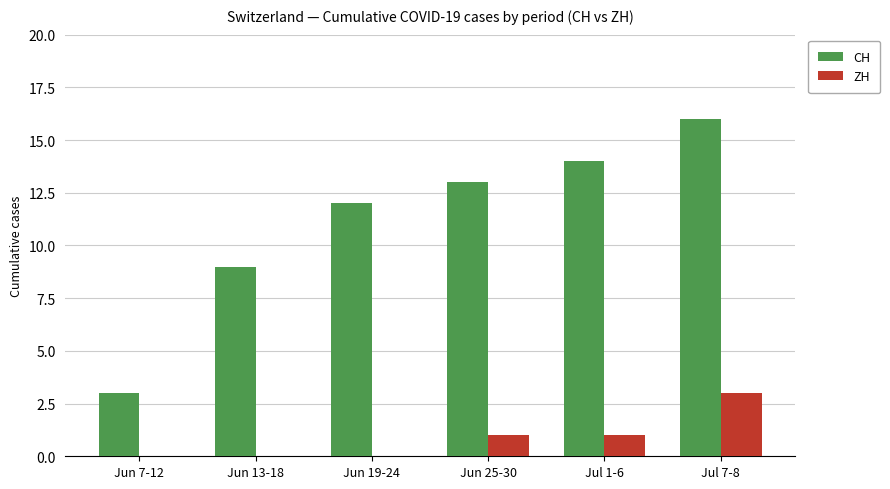

Which series has the largest total across all categories?

CH